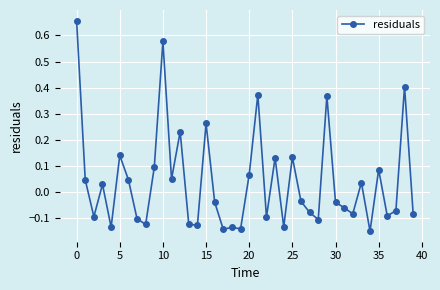

What is the difference between the maximum and second lowest values?

0.8